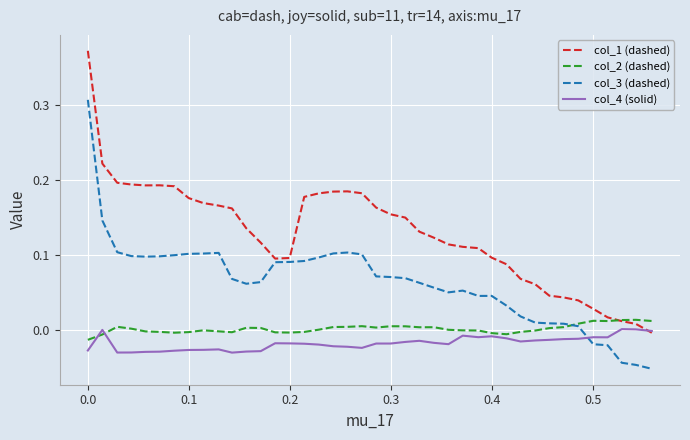

Which series has the widest spread of values?

col_1 (dashed)